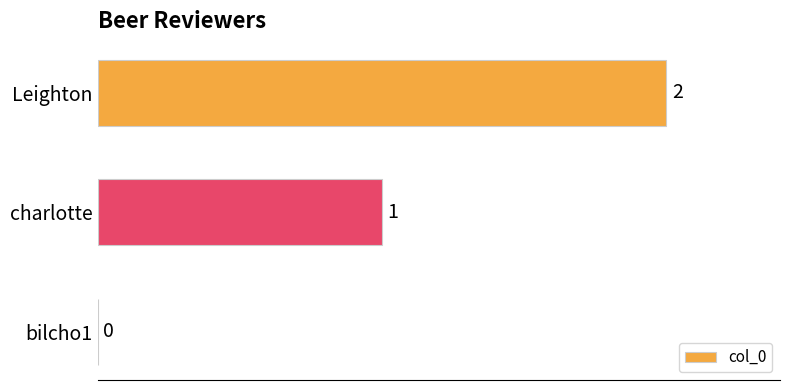

The value at bilcho1 is -1. True or false?

False